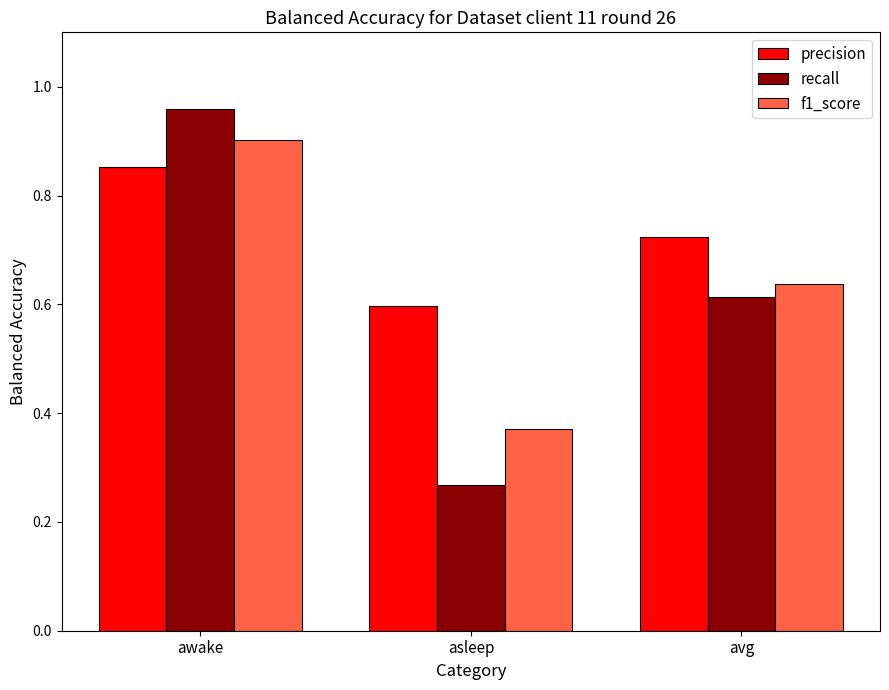

At which category does the chart reach its minimum across all series?

asleep